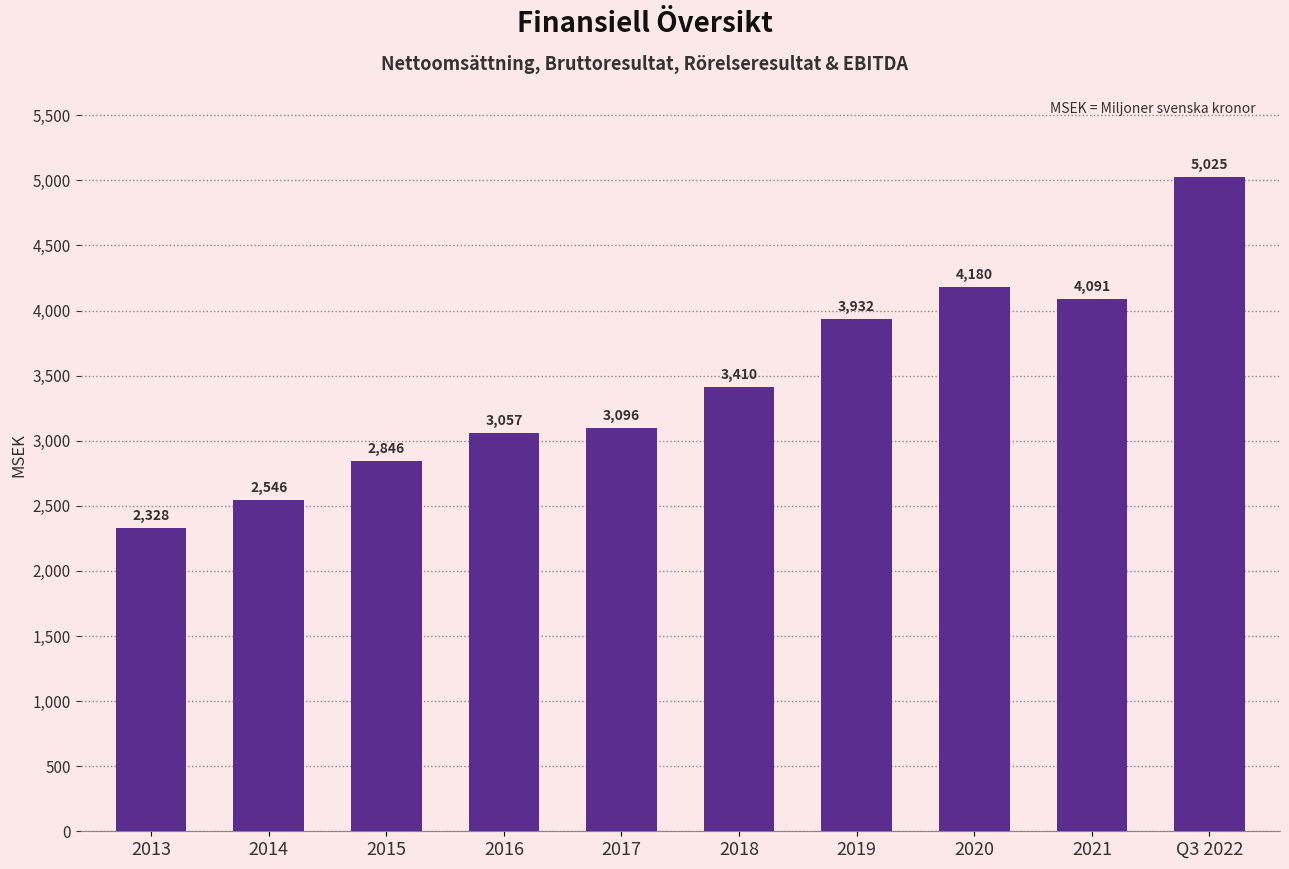

How many data points does each series have?

10